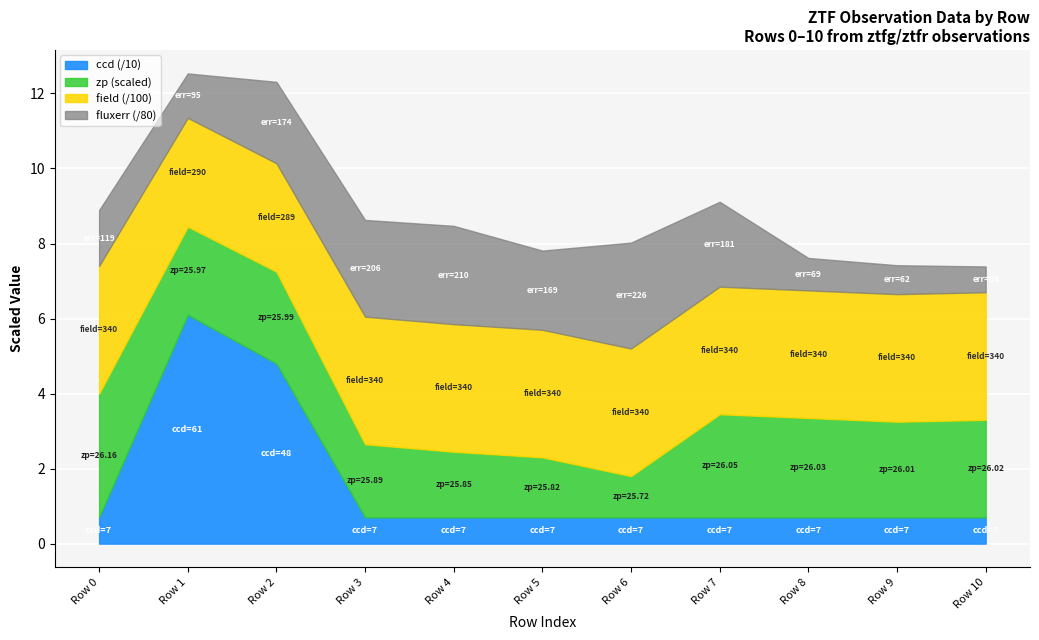

Read the fluxerr value at Row 3.

206.3